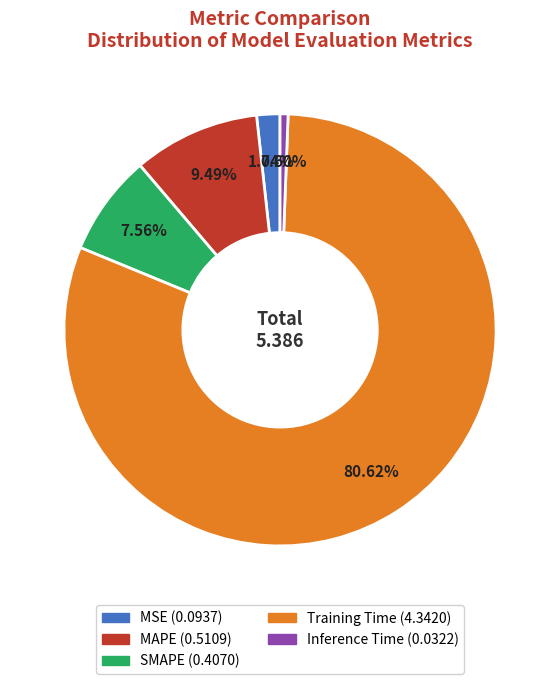

What is the majority slice?

Training Time